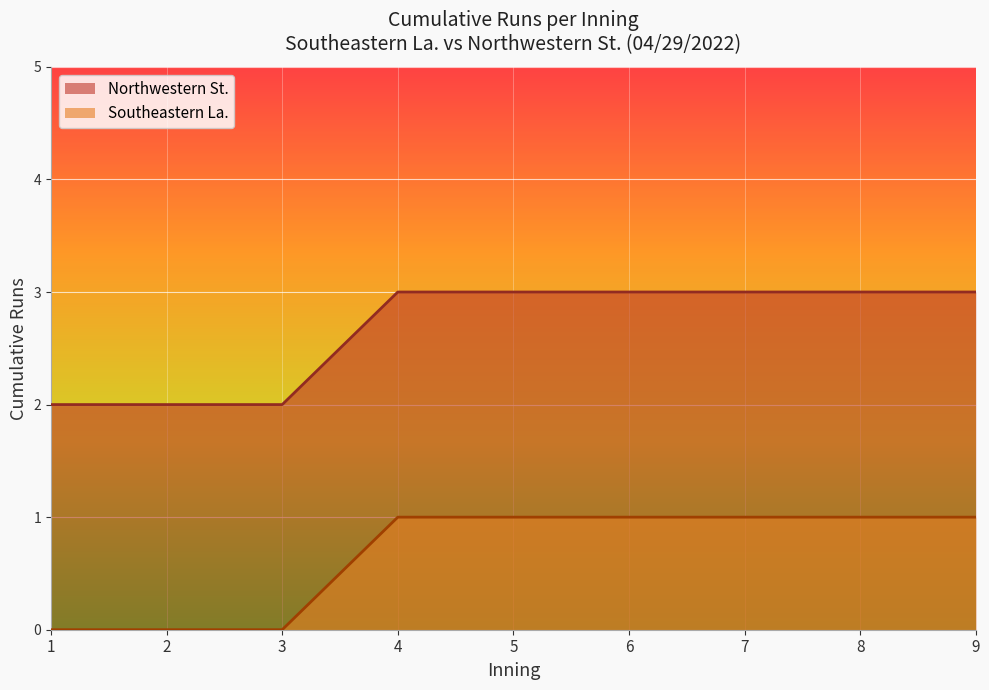

What is the difference between the maximum and minimum values in the Southeastern La. series?

1